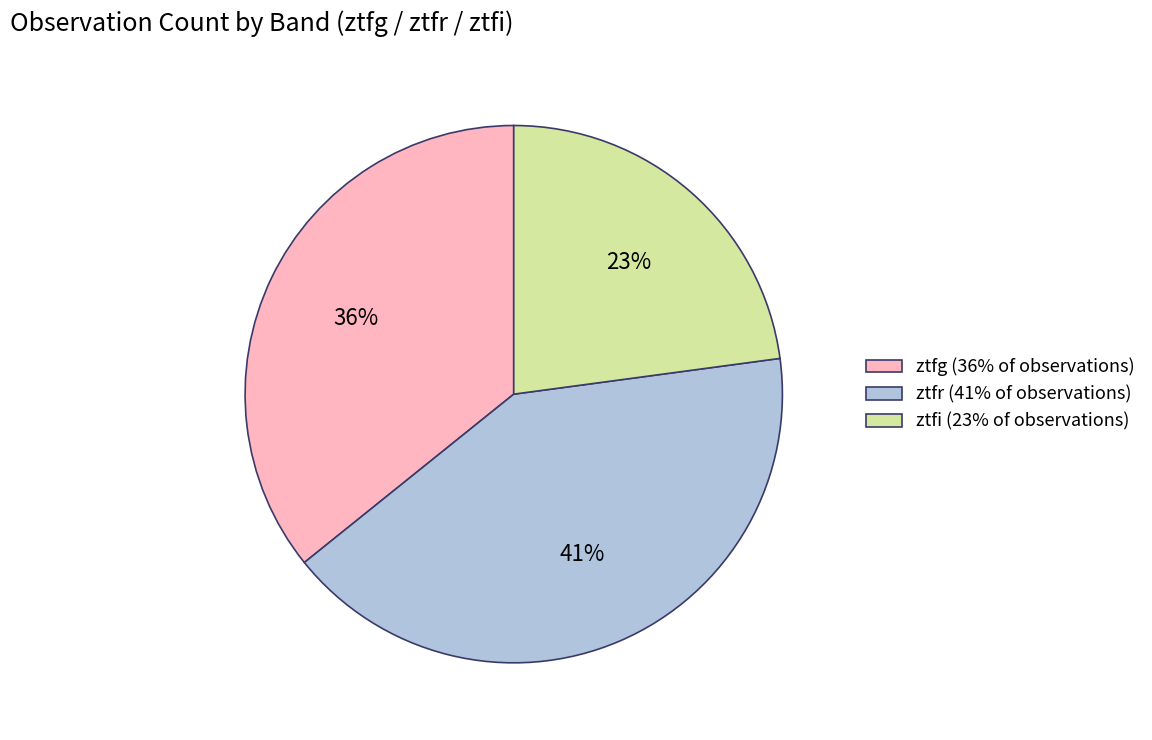

To the nearest percent, what is the combined percentage of ztfg (36% of observations) and ztfi (23% of observations)?

59%